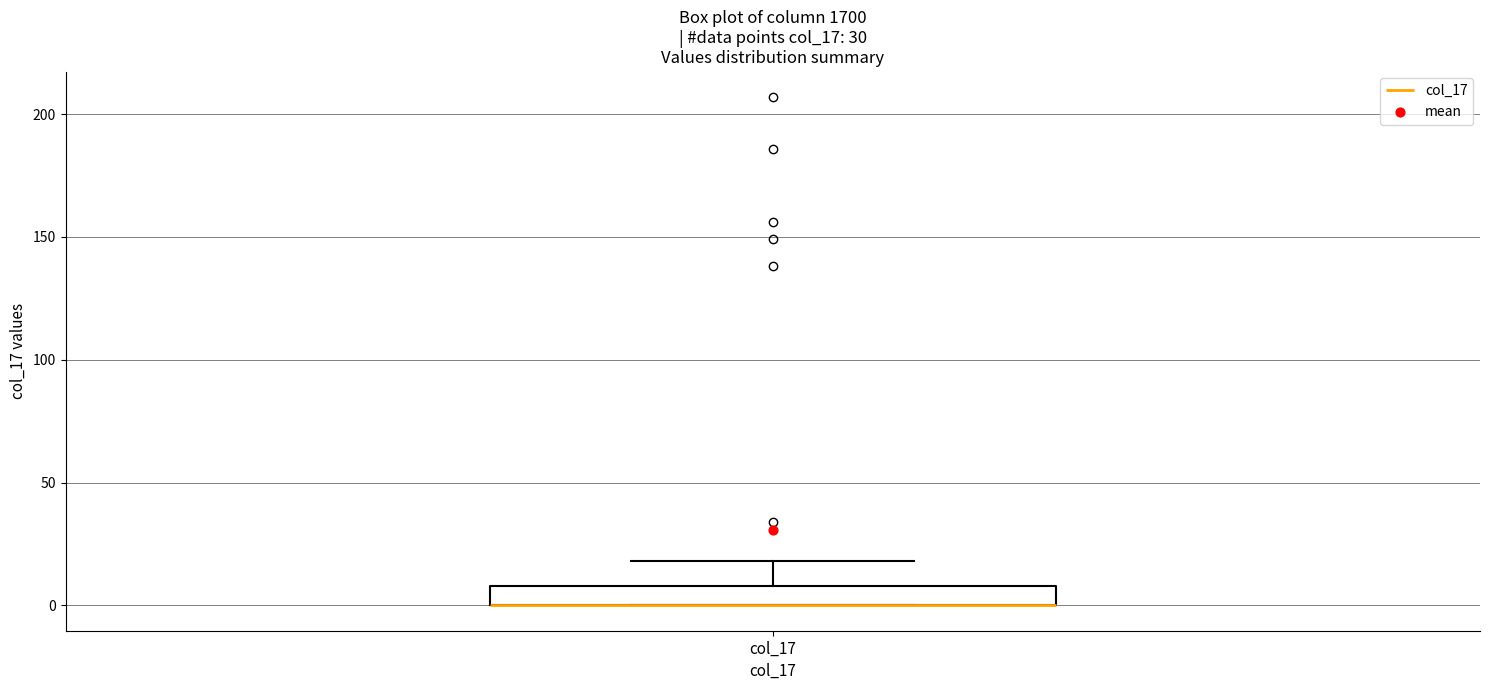

Read this box plot against the y-axis: the position of the median line, the range covered by the box, and the ends of both whiskers. The values are not printed on the chart, so give them approximately, as read against the axis.

median 0 (drawn on the box's lower edge), box 0 to 10, whiskers 0 to 20